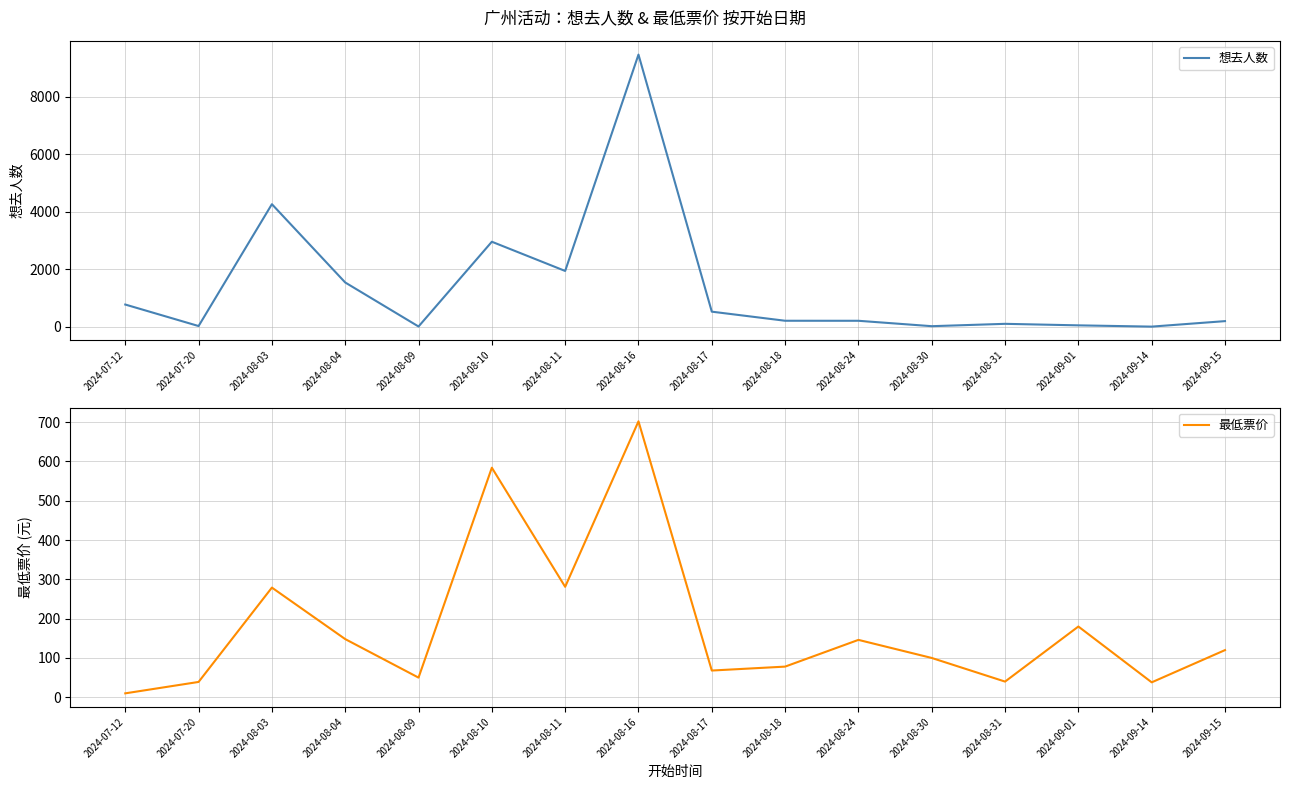

Which series has the largest total across all categories?

想去人数